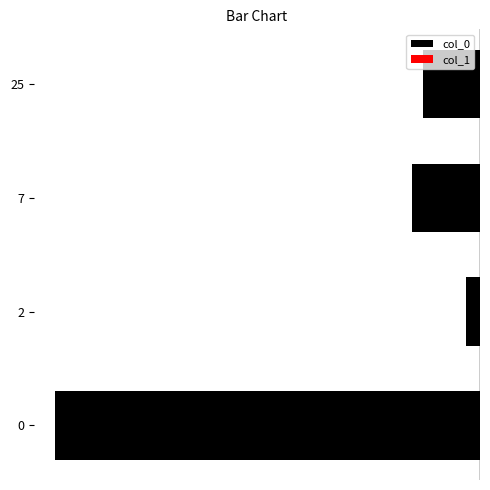

The col_0 series shows -0.2 at 25. True or false?

False